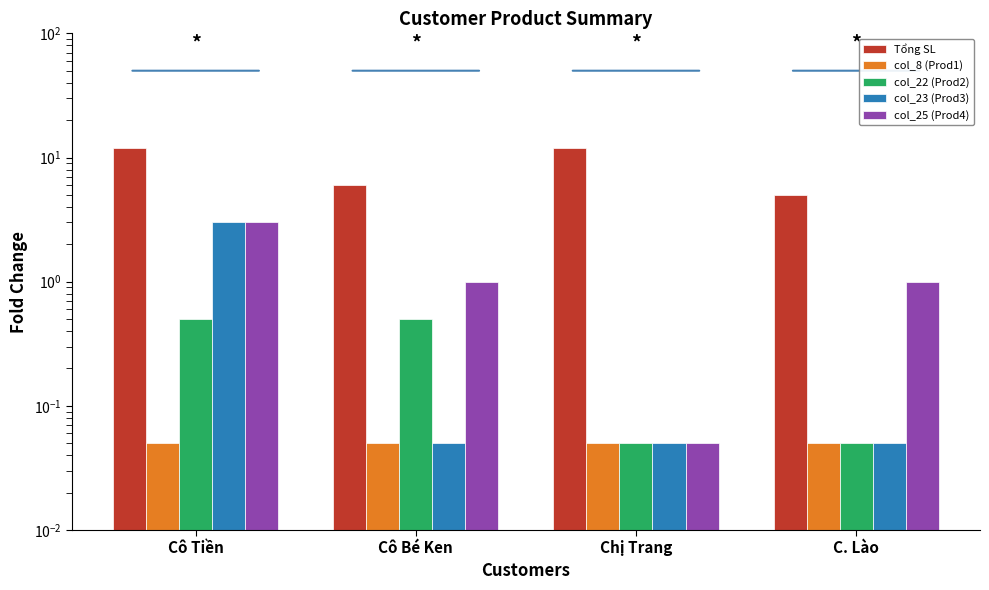

Is it true that col_8 (Prod1) equals 0.1 at Cô Bé Ken?

False